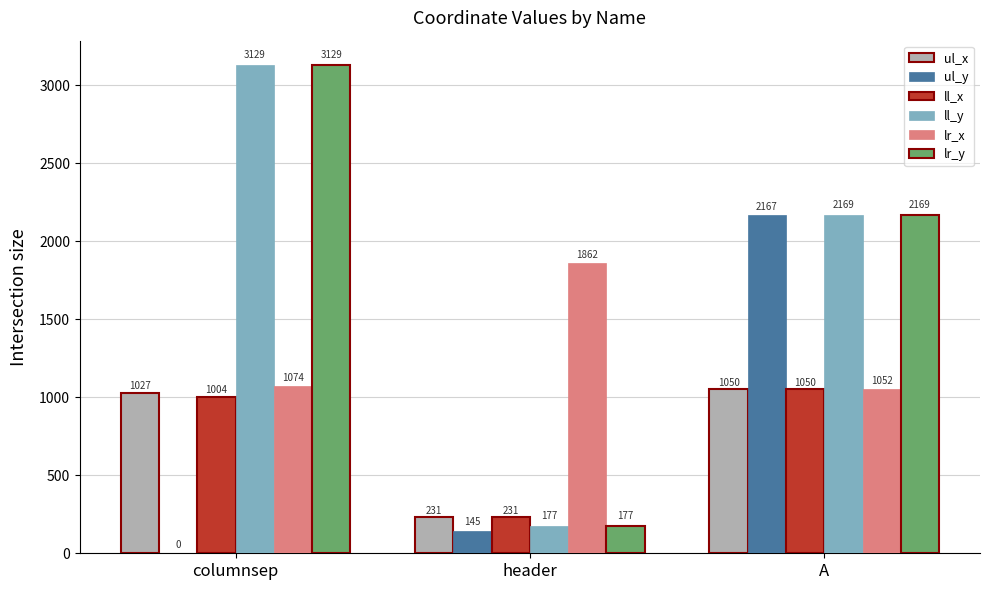

Which series changed the most between columnsep and A?

ul_y